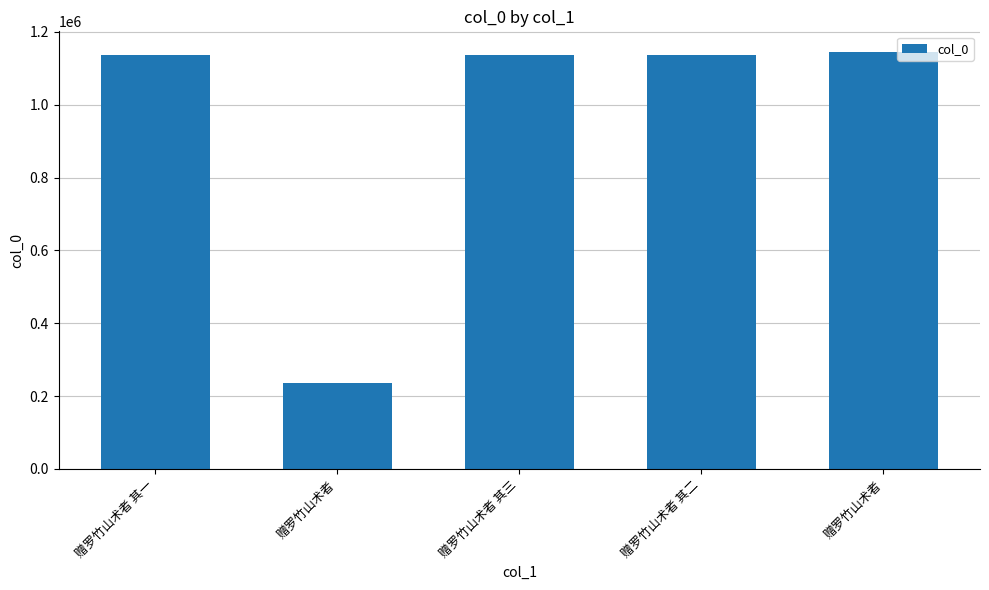

Which category has the highest value across all series?

赠罗竹山术者